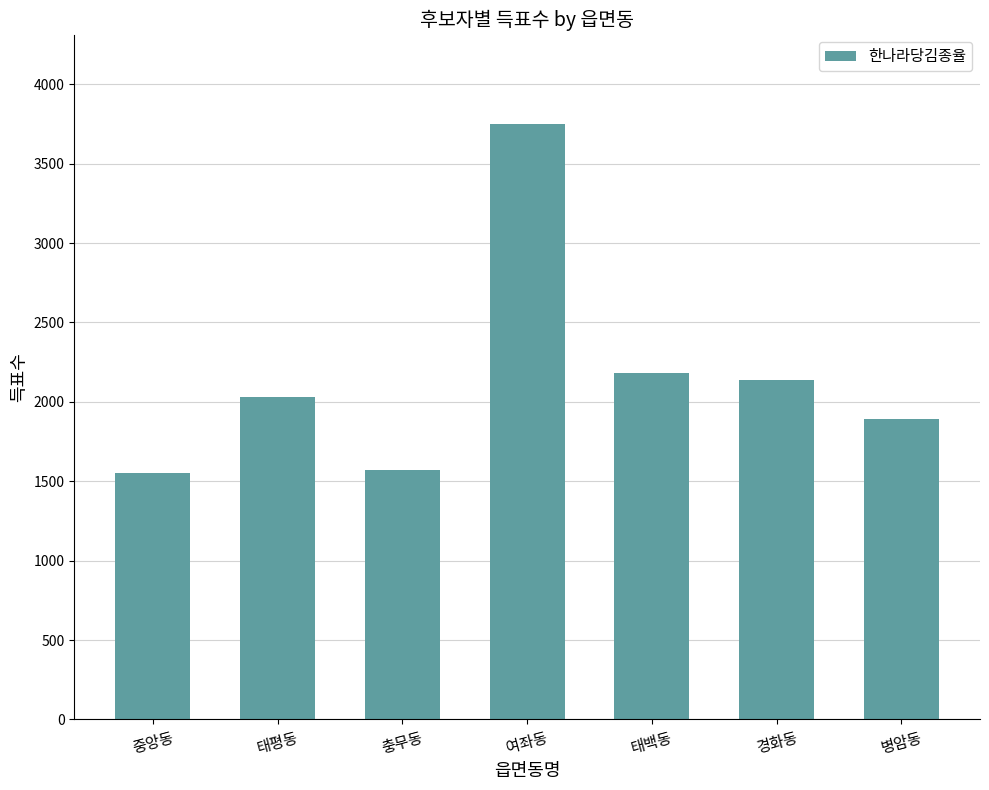

Reading left to right, list all the values displayed in this chart.

중앙동=1555	태평동=2028	충무동=1574	여좌동=3751	태백동=2179	경화동=2136	병암동=1890